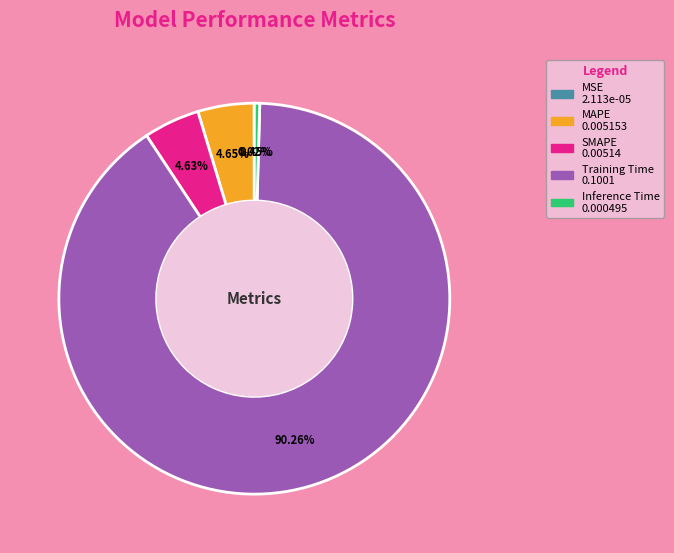

The Inference Time slice represents 12% of the pie. True or false?

False